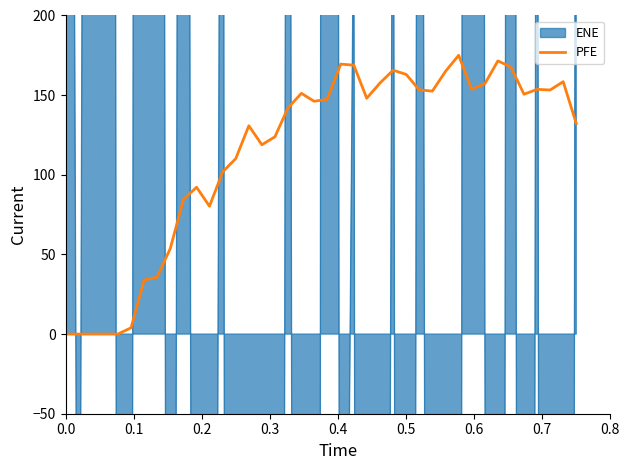

What is the sum of all values?

4572.9